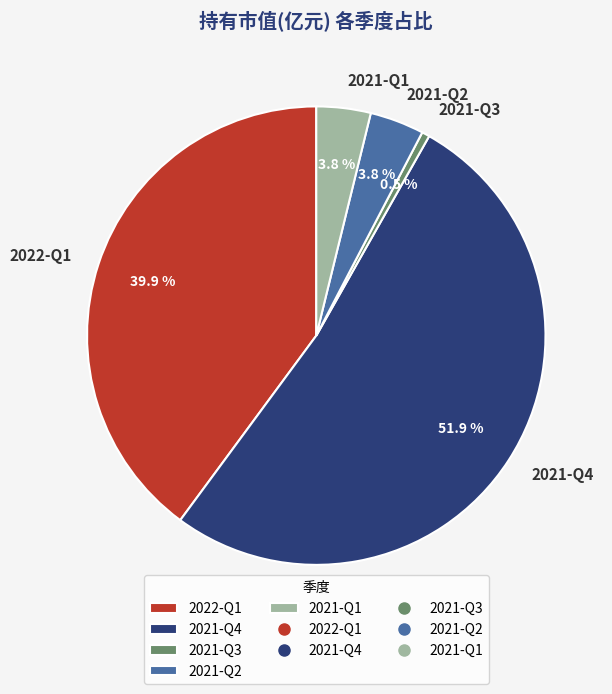

What is the largest slice in the pie chart?

2021-Q4